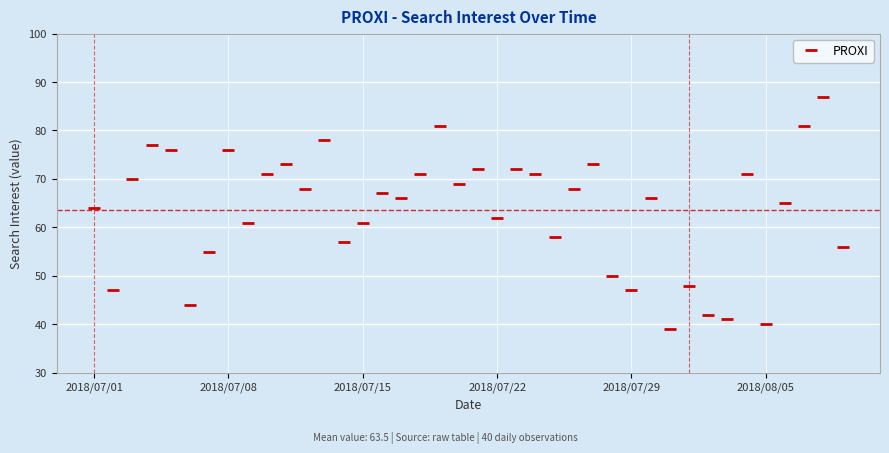

What is the average value?

64